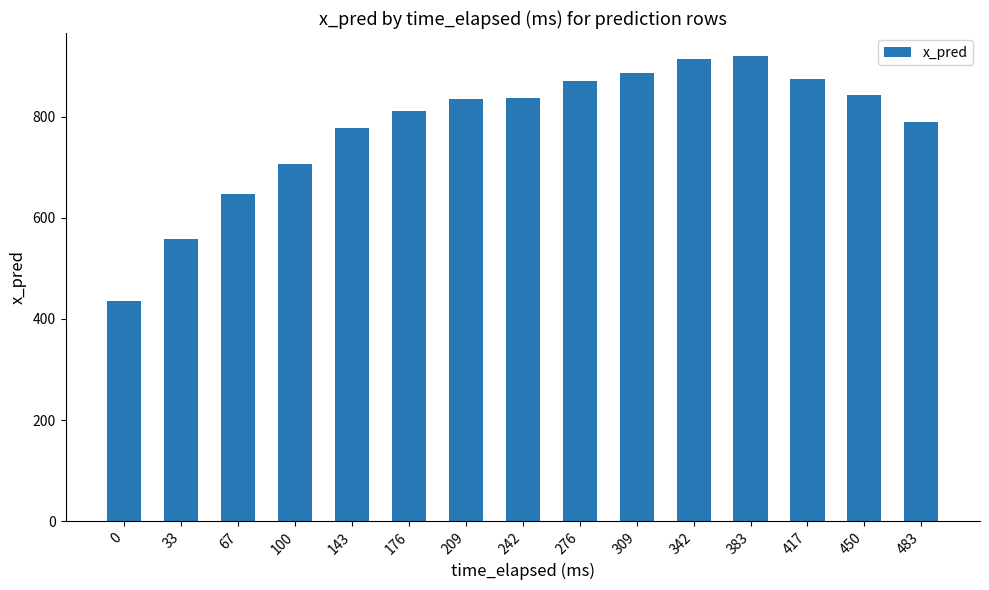

What is the approximate value at 209?

834.2